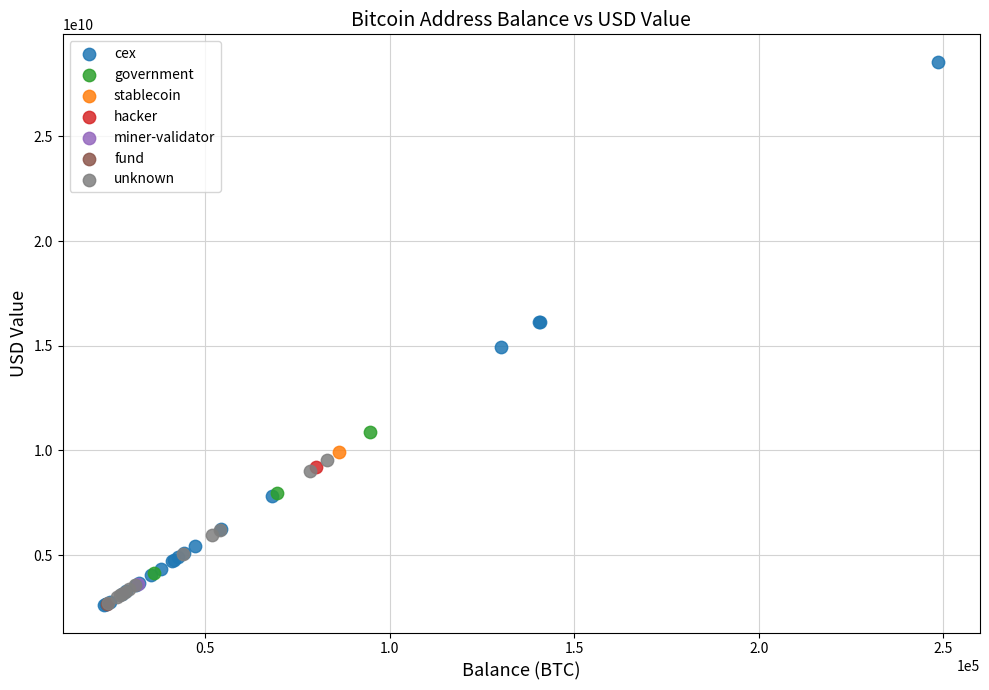

What are all the series names shown in the legend?

cex, government, stablecoin, hacker, miner-validator, fund, unknown